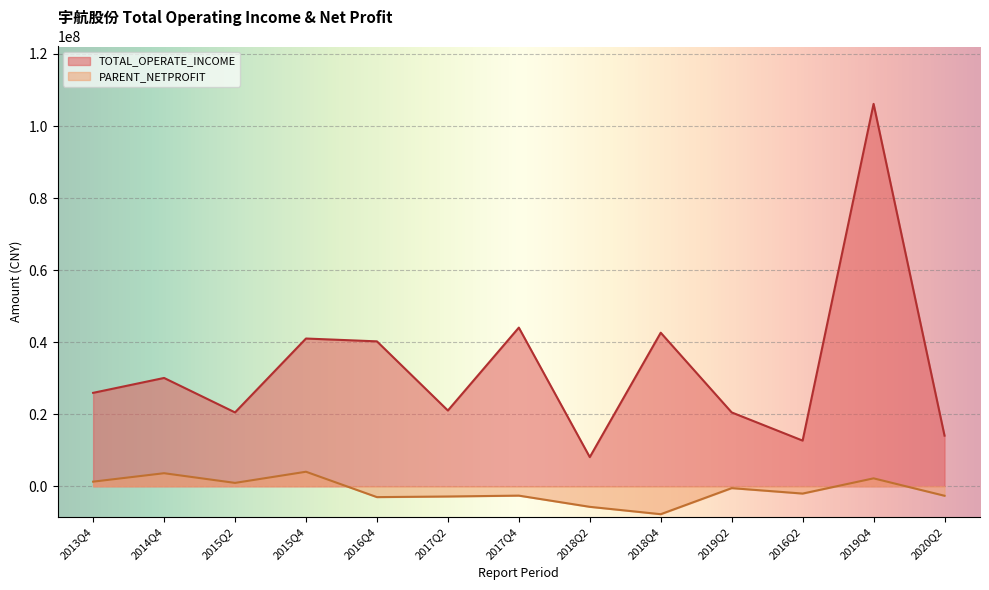

Rank the series by their maximum value, from highest to lowest.

TOTAL_OPERATE_INCOME, PARENT_NETPROFIT